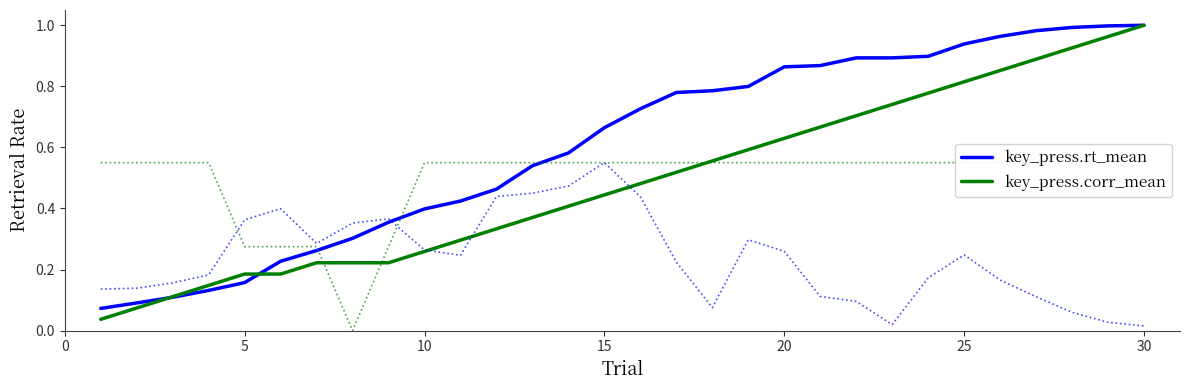

Which category has the highest value in the key_press.corr_mean series?

30